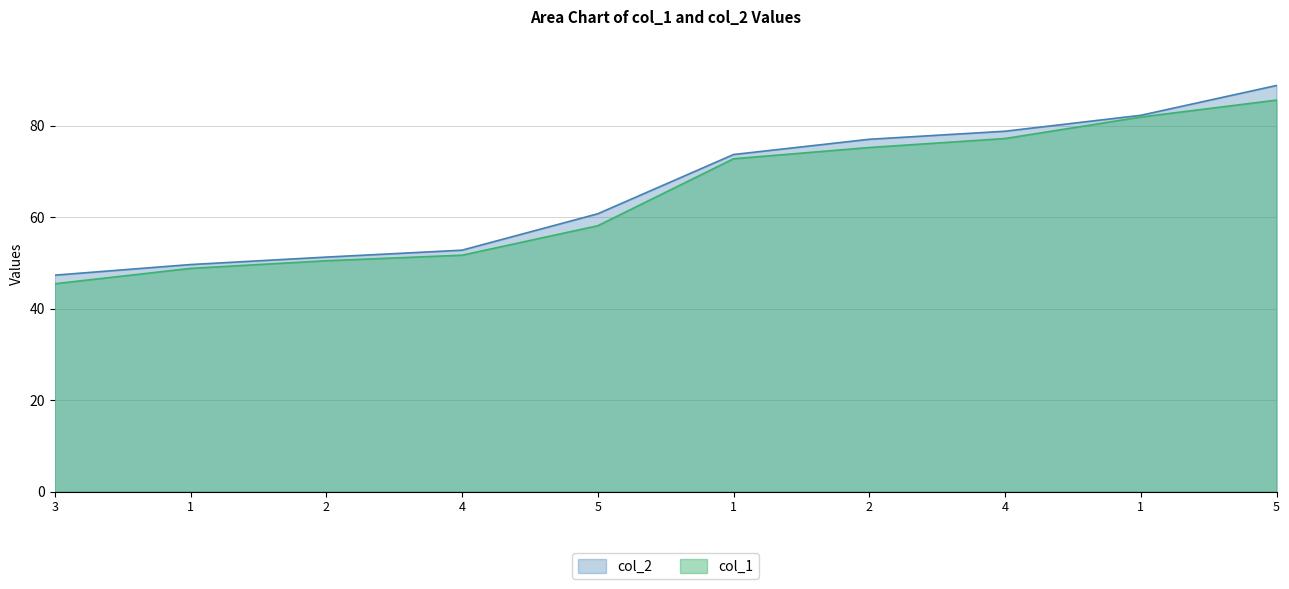

What is the sum of the col_2 values at 1 and 5?

134.4